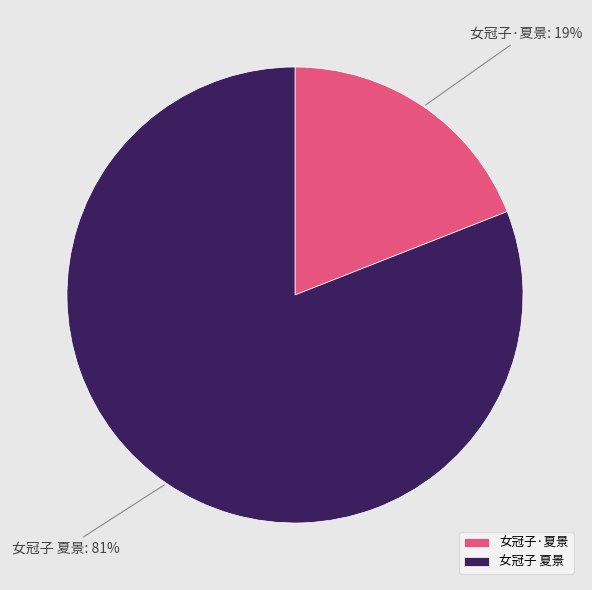

To the nearest percent, what is the average slice percentage?

50%